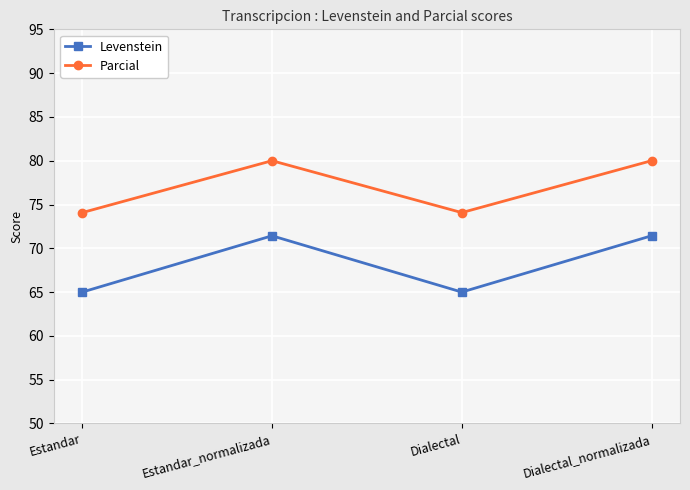

What are all the series names shown in the legend?

Levenstein, Parcial